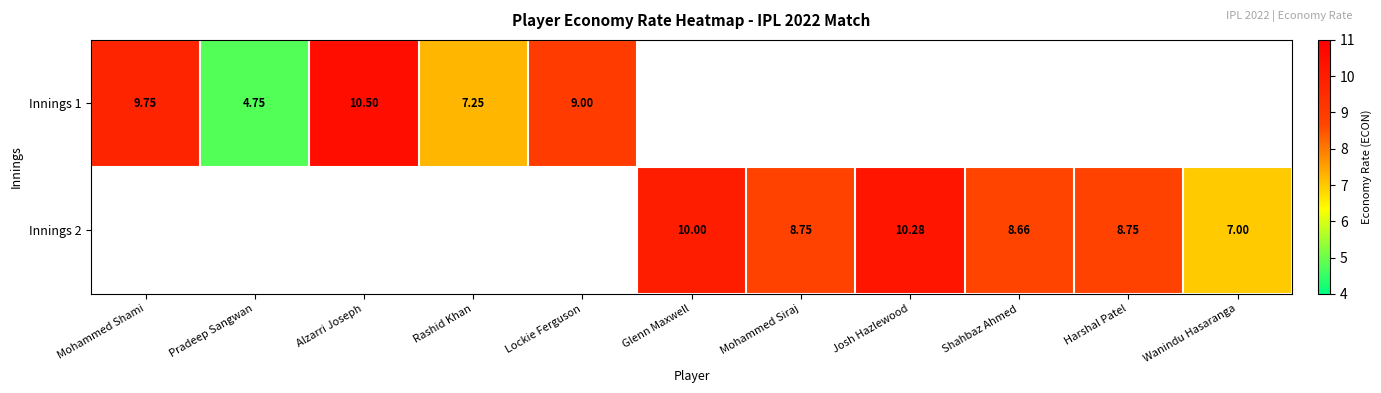

Is it true that Innings 1 equals 4.8 at Pradeep Sangwan?

True